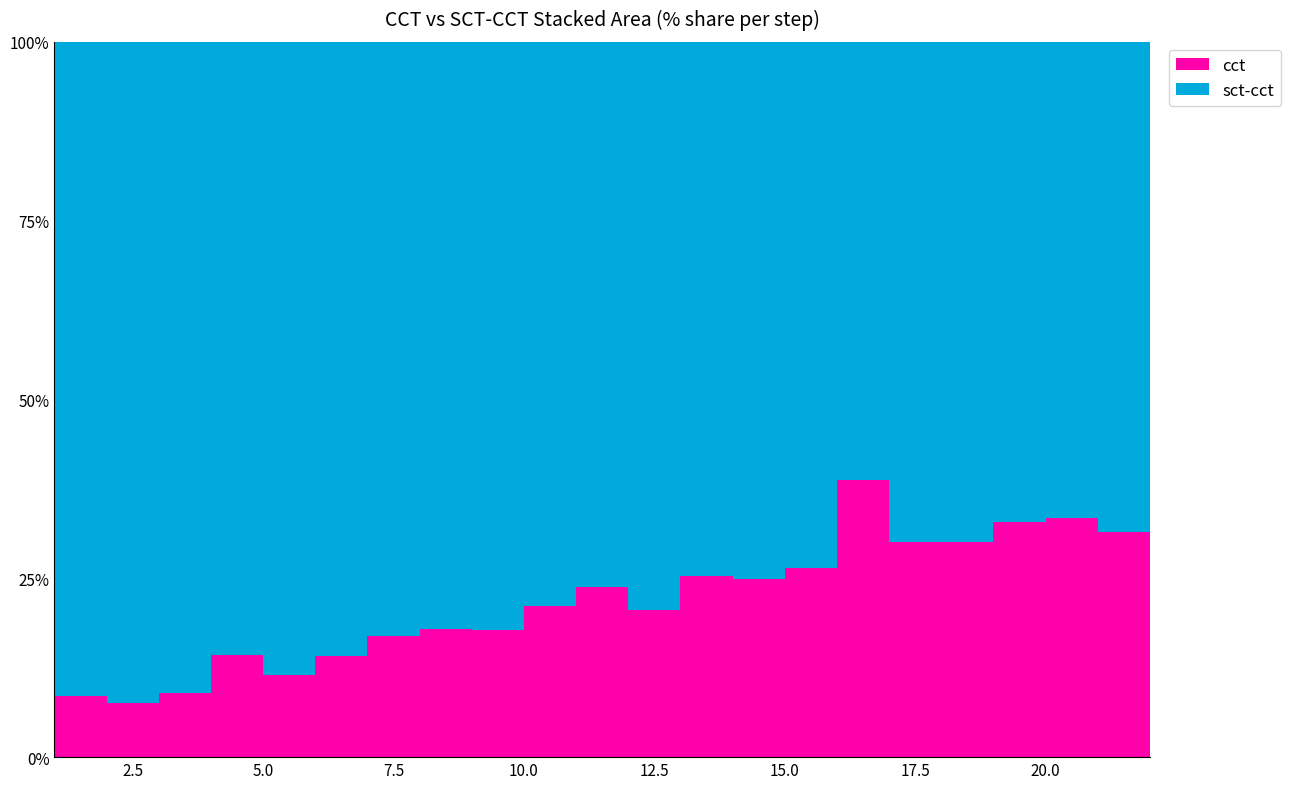

Reading right to left, transcribe all the data shown in this chart.

cct: 22=16.3	21=14.8	20=14.7	19=14.4	18=13.0	17=13.0	16=16.3	15=11.6	14=11.5	13=11.0	12=9.0	11=9.6	10=8.8	9=7.5	8=7.5	7=6.9	6=5.7	5=5.1	4=5.6	3=3.9	2=2.9	1=3.0
sct-cct: 22=28.1	21=32.4	20=29.3	19=29.5	18=30.1	17=30.4	16=25.8	15=32.1	14=34.6	13=32.2	12=34.9	11=30.7	10=33.1	9=34.8	8=34.3	7=33.8	6=34.7	5=39.2	4=33.7	3=39.2	2=35.6	1=32.2